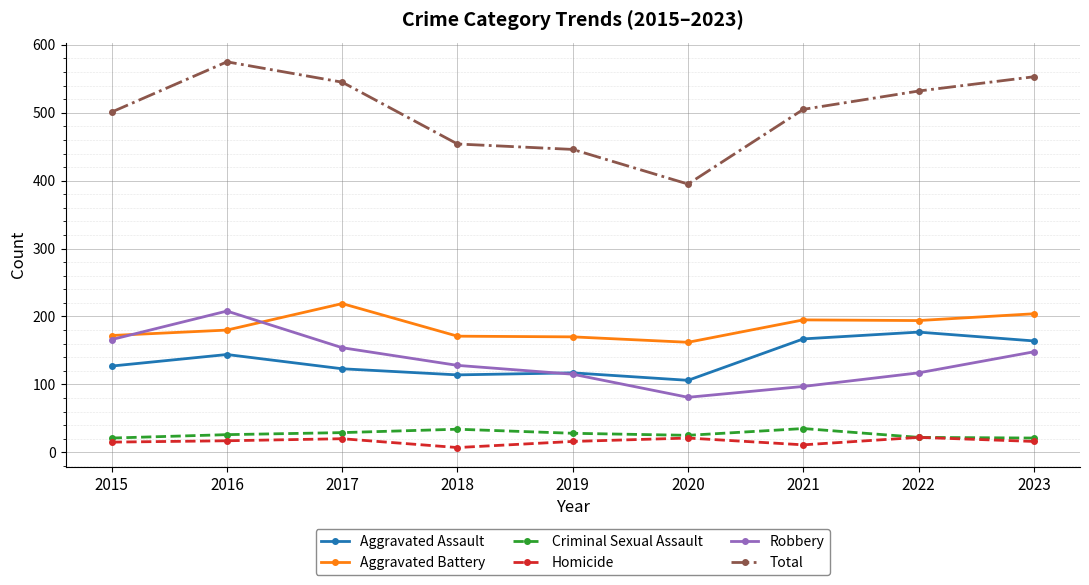

True or false: Aggravated Assault and Robbery intersect in this chart.

True